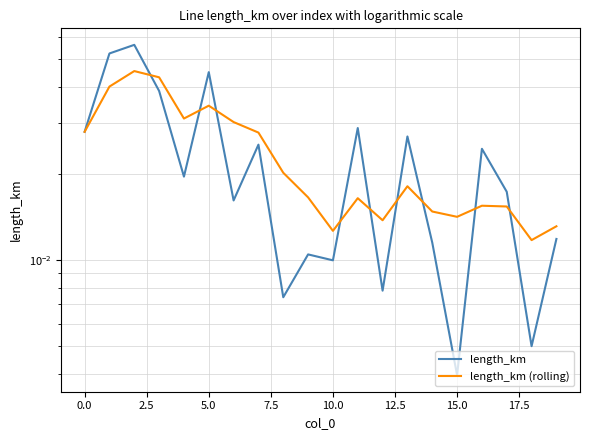

Which series has the largest range (max minus min)?

length_km